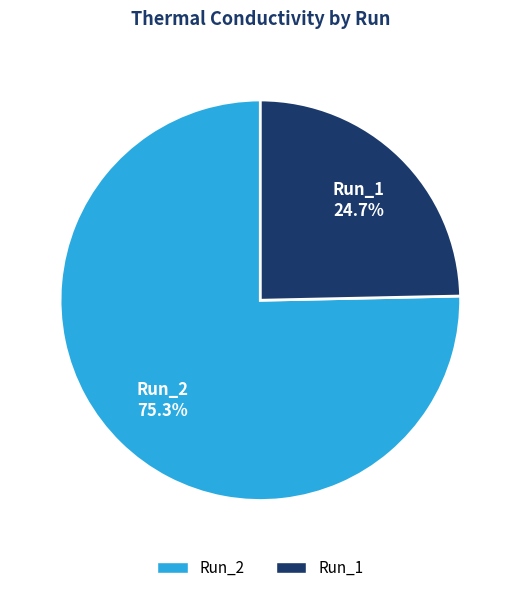

Is there any slice that represents more than half of the pie?

Yes